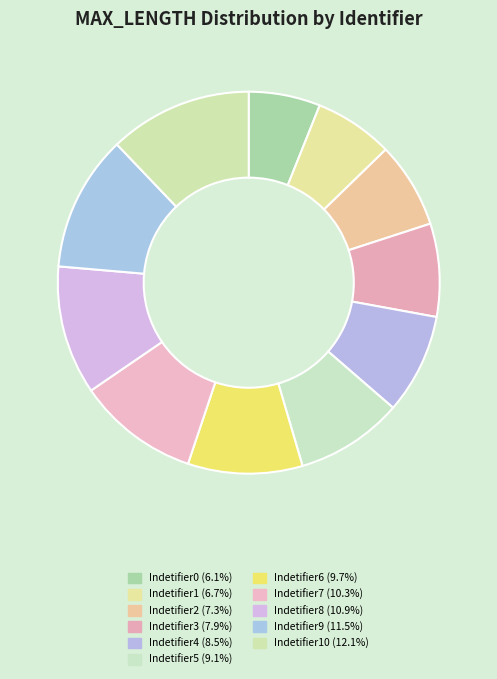

Is there a majority slice in this chart?

No